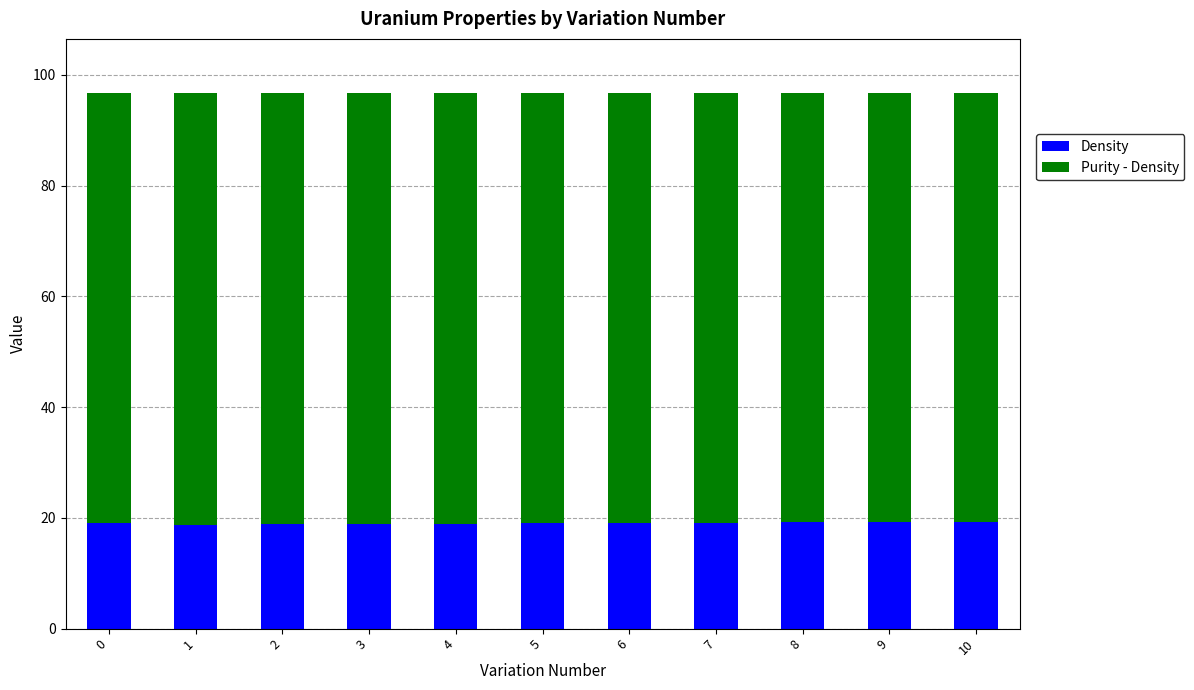

The value of Density at 6 is 19.1. True or false?

True